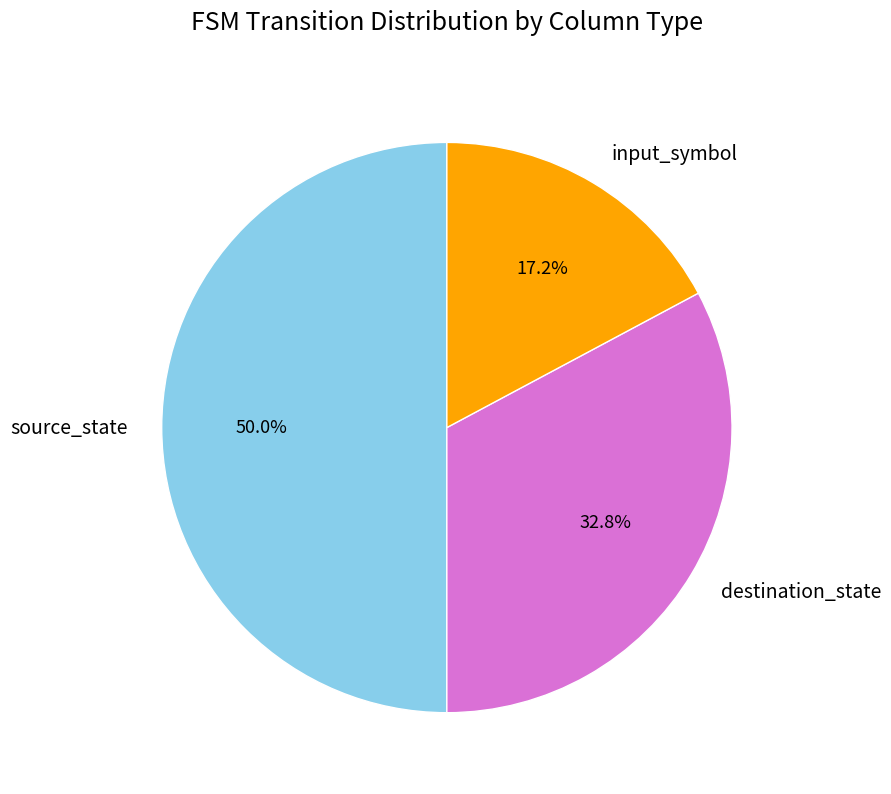

Which category has the smallest portion of the pie?

input_symbol